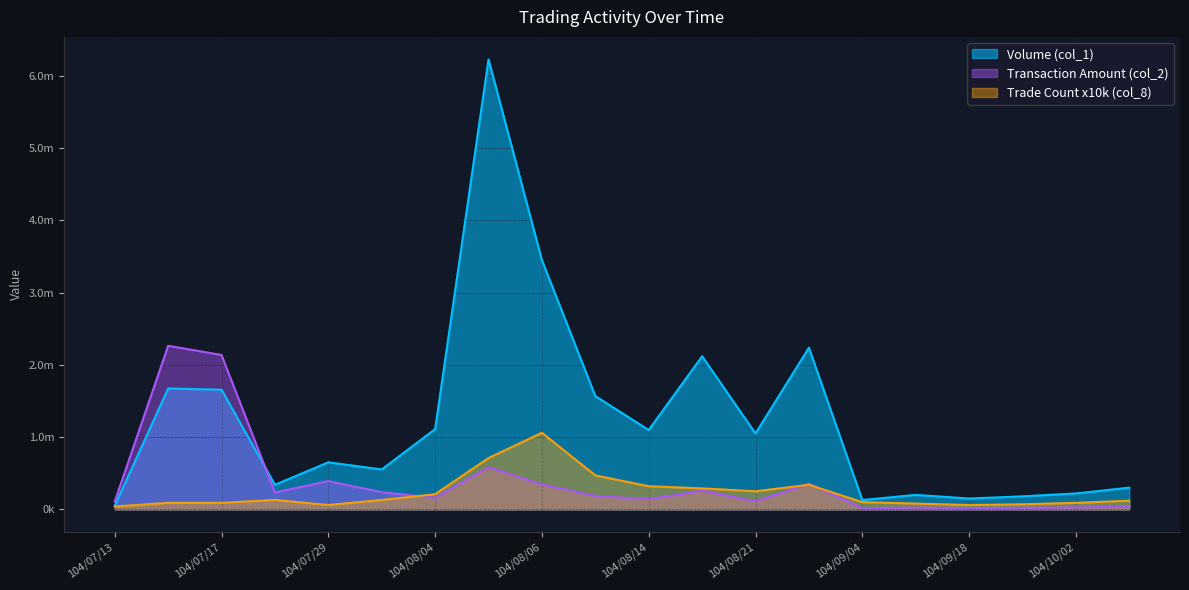

Which category has the highest value in the Trade Count (col_8) series?

104/08/06